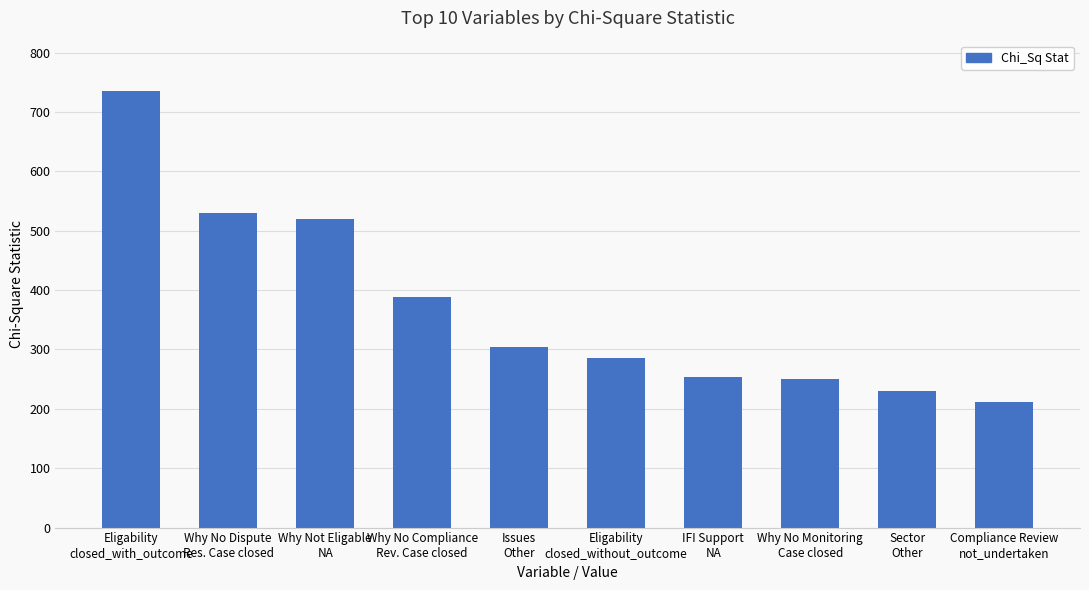

Where does the data first go above 303?

Eligability
closed_with_outcome